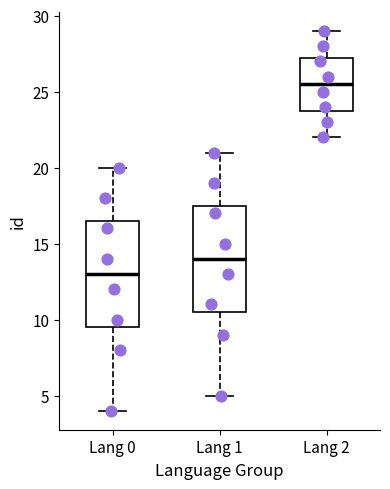

Reading left to right, read every box against the y-axis: the position of its median line, the range the box covers, and the ends of its whiskers. The values are not printed on the chart, so give them approximately, as read against the axis.

Lang 0: median 13.0, box 9.5 to 16.5, whiskers 4.0 to 20.0
Lang 1: median 14.0, box 10.5 to 17.5, whiskers 5.0 to 21.0
Lang 2: median 25.5, box 24.0 to 27.5, whiskers 22.0 to 29.0